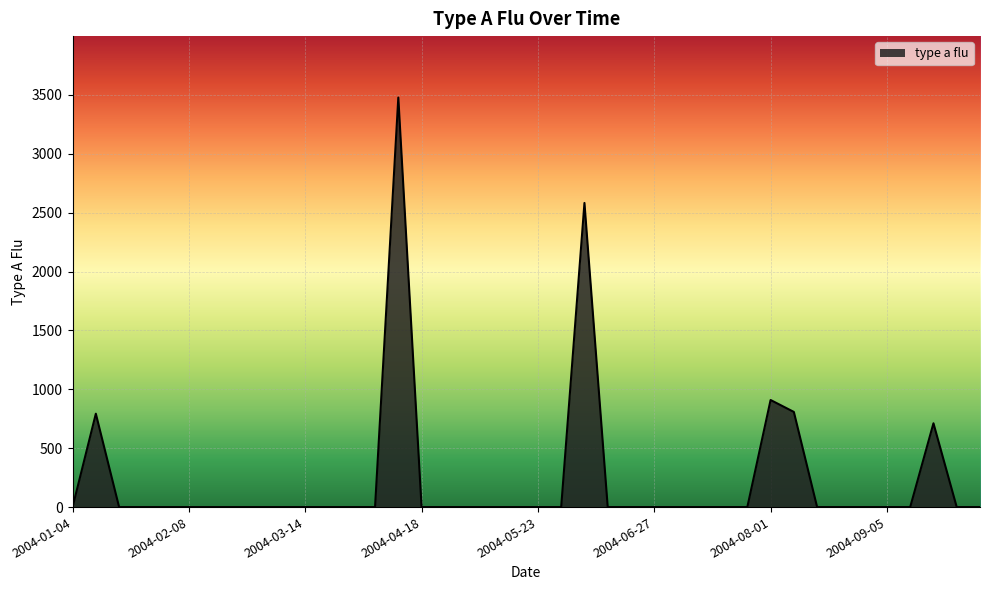

How many lines are shown in the chart?

1